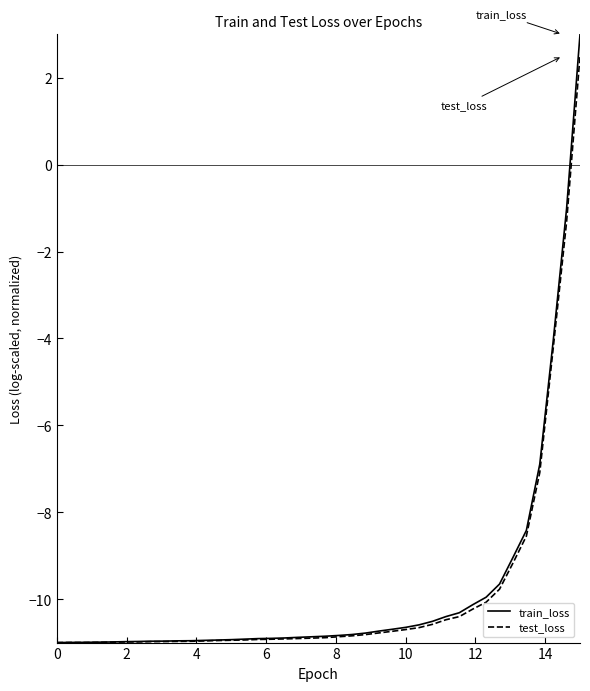

Which series has the largest range (max minus min)?

train_loss